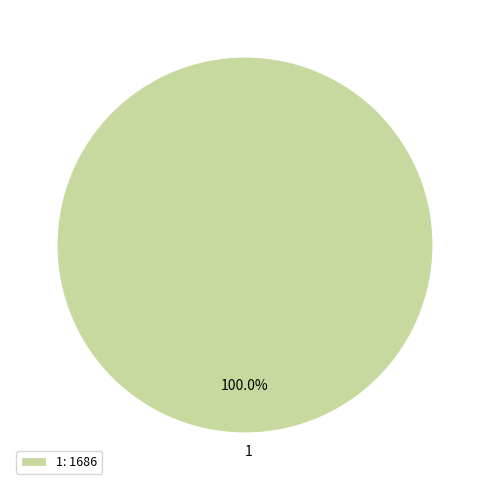

Is 1 the majority of the pie?

Yes